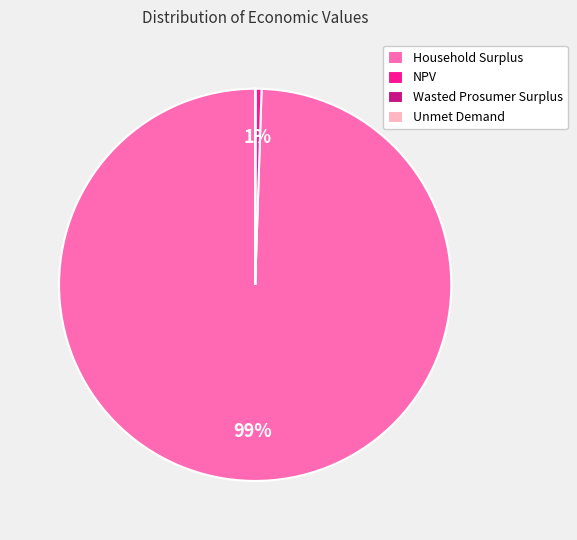

True or false: NPV accounts for 1% of the total.

True